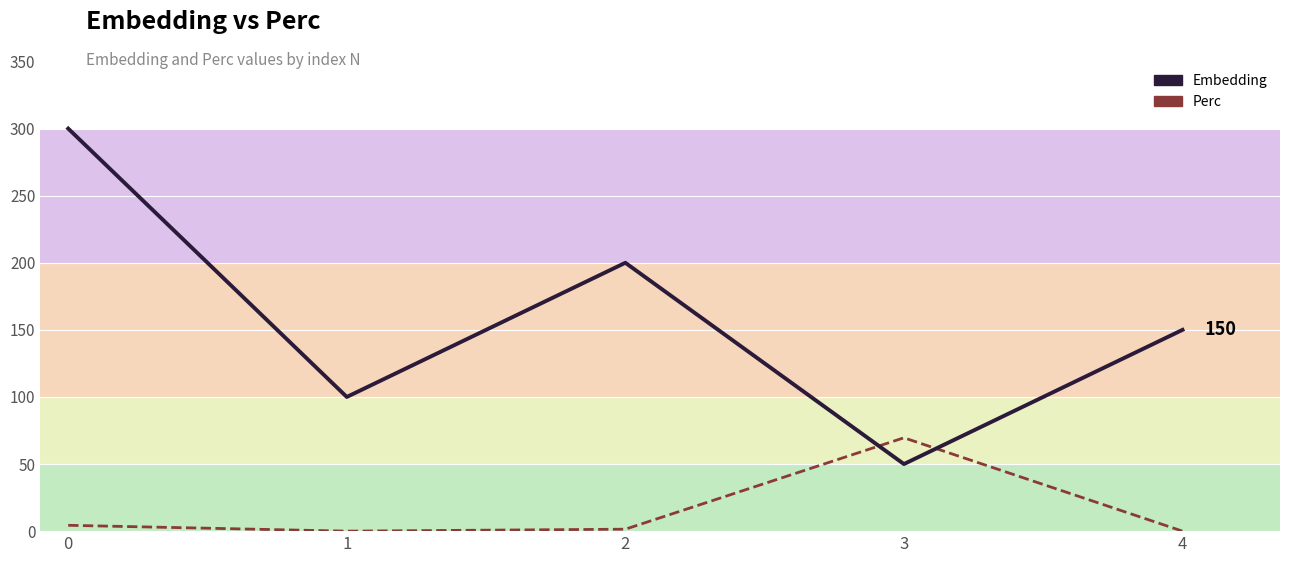

Which series has the largest total across all categories?

Embedding